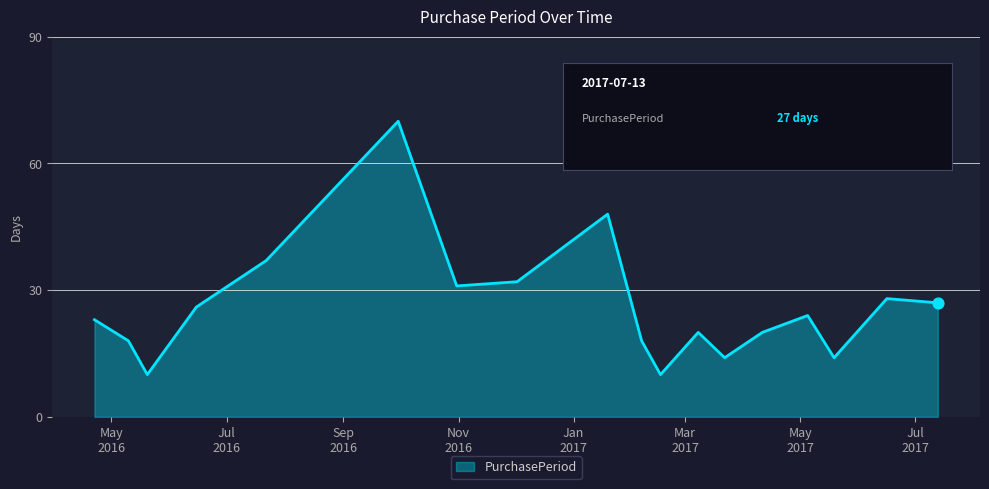

What is the greatest value displayed?

70